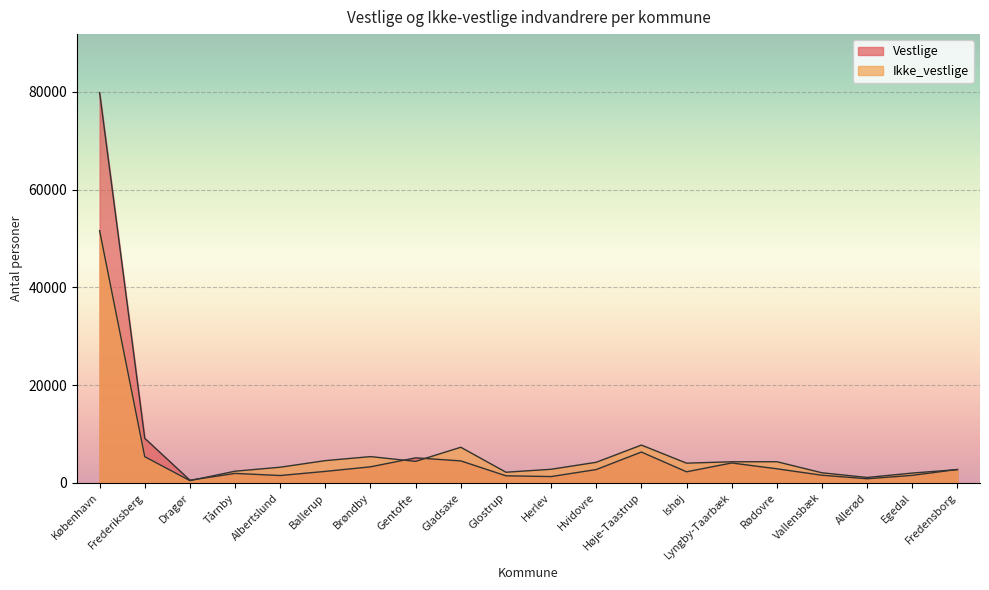

Which series has the widest spread of values?

Vestlige